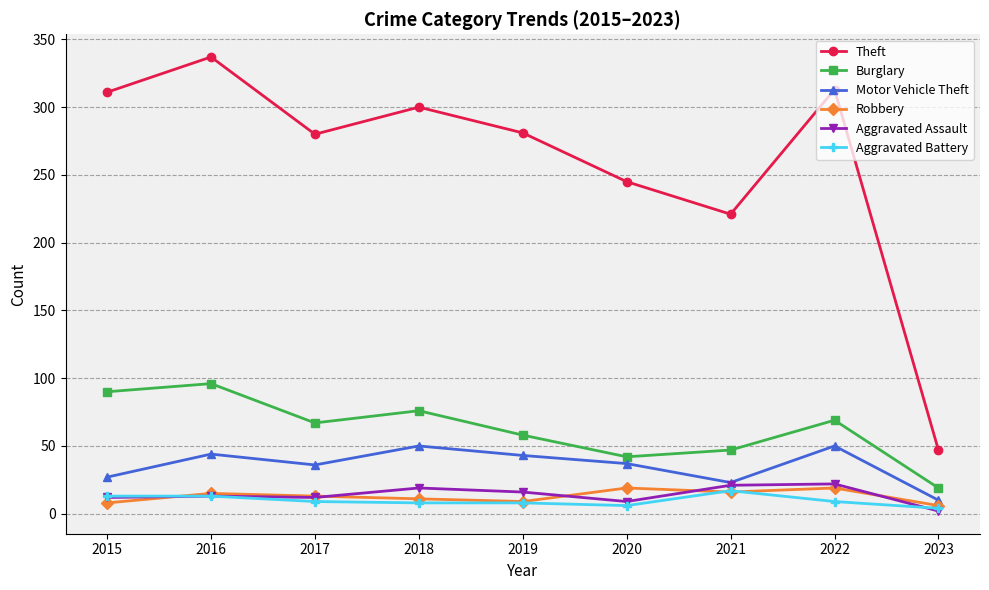

True or false: Aggravated Battery has more than 0 interior local peaks.

True